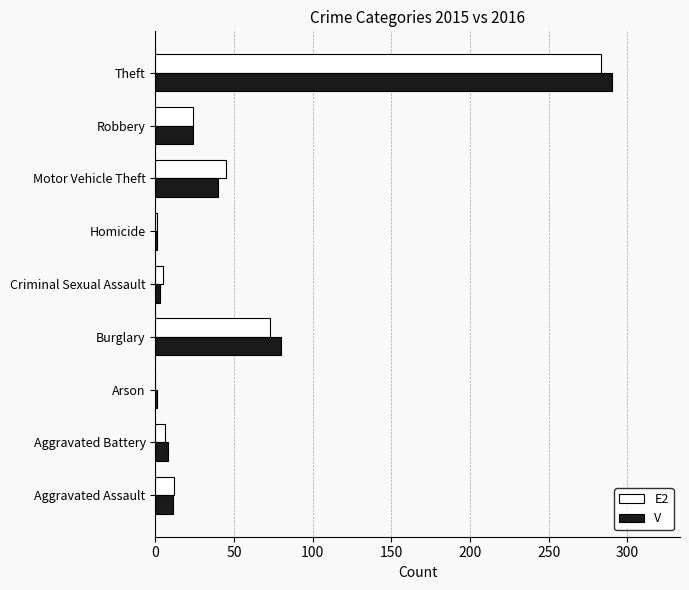

What is the maximum value for V?

290